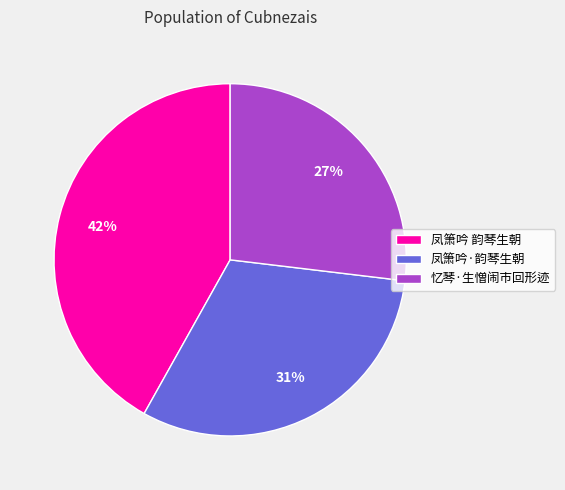

Between 忆琴·生憎闹市回形迹 and 凤箫吟 韵琴生朝, which is larger?

凤箫吟 韵琴生朝